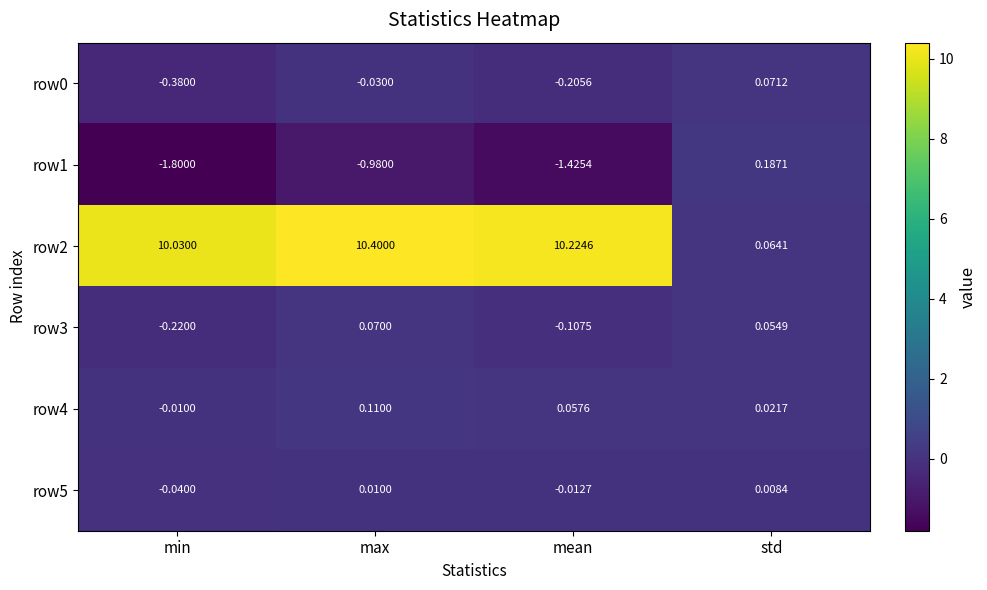

Which series has the largest total across all categories?

row2